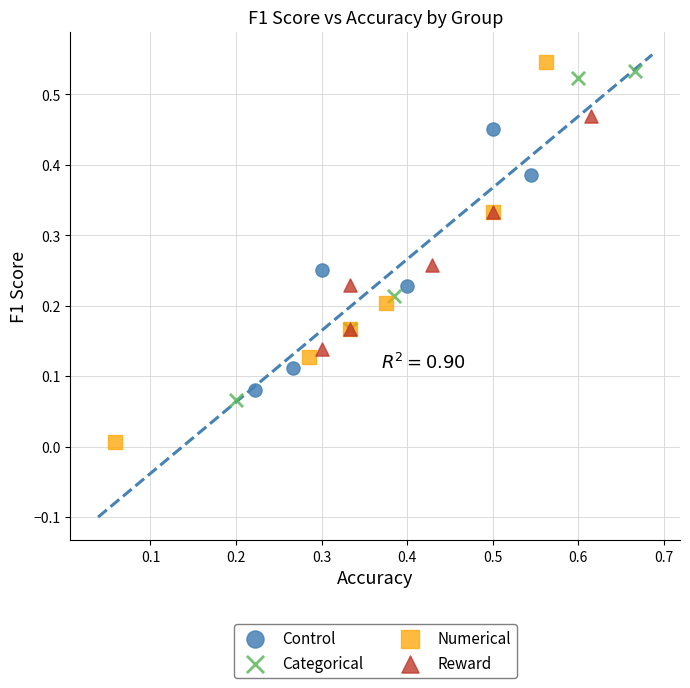

Which series contains the highest Y value?

Numerical